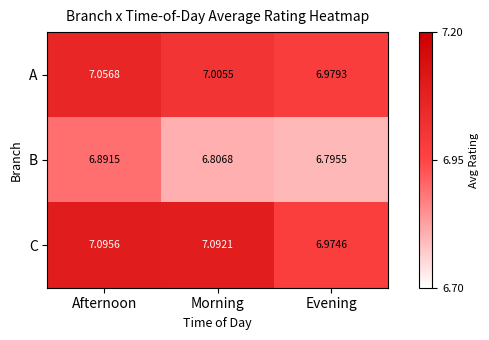

Where is C nearest to the value 7?

Evening